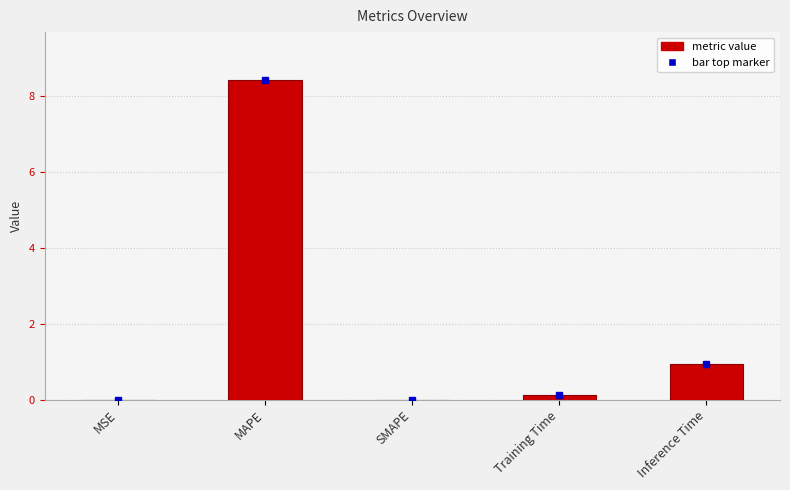

True or false: the data shows -5.8 at SMAPE.

False